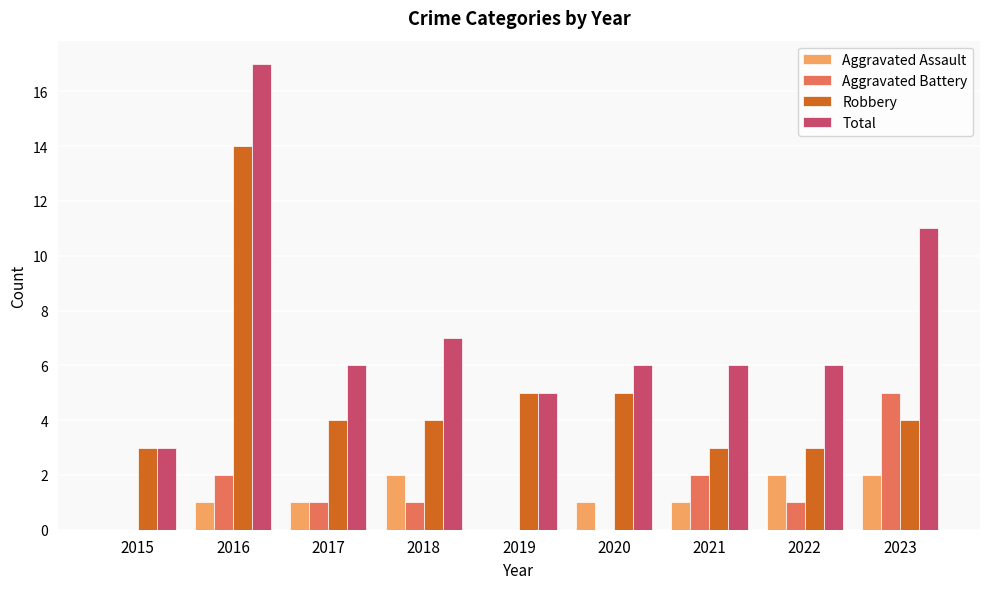

How many distinct data groups are displayed?

4